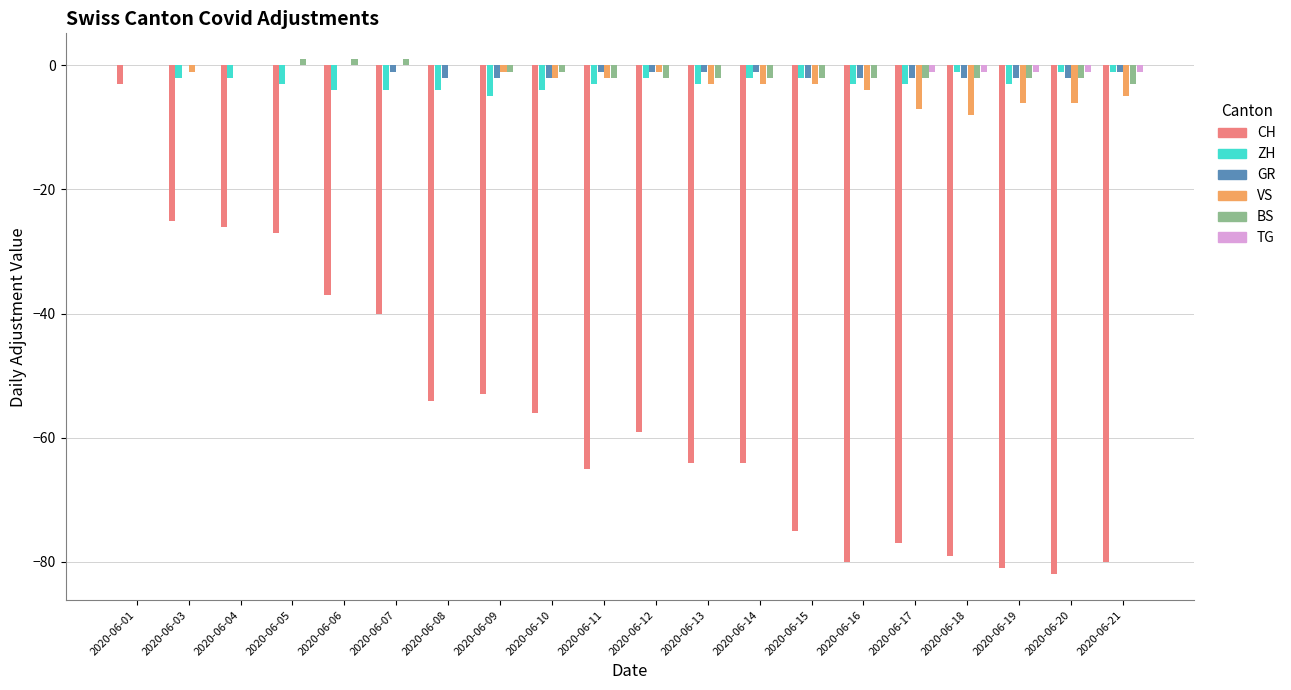

Is the value of TG at 2020-06-11 greater than the value of BS at 2020-06-13?

Yes